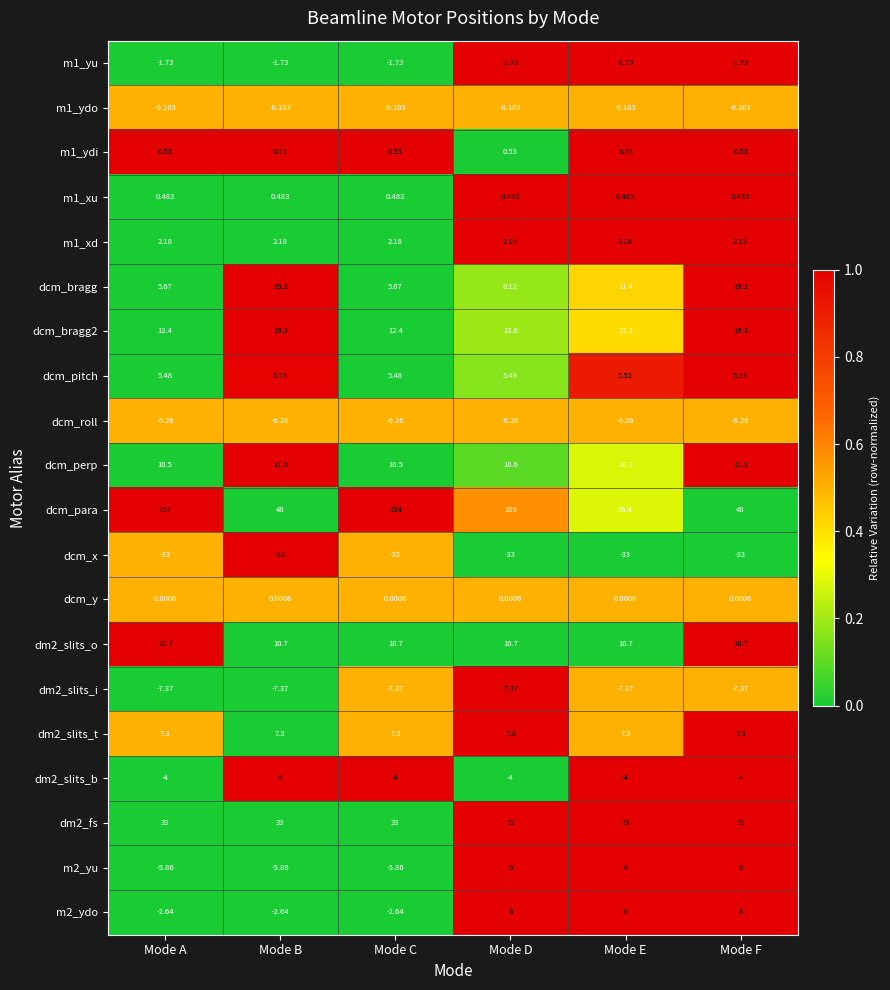

Which series has the largest total across all categories?

dcm_para